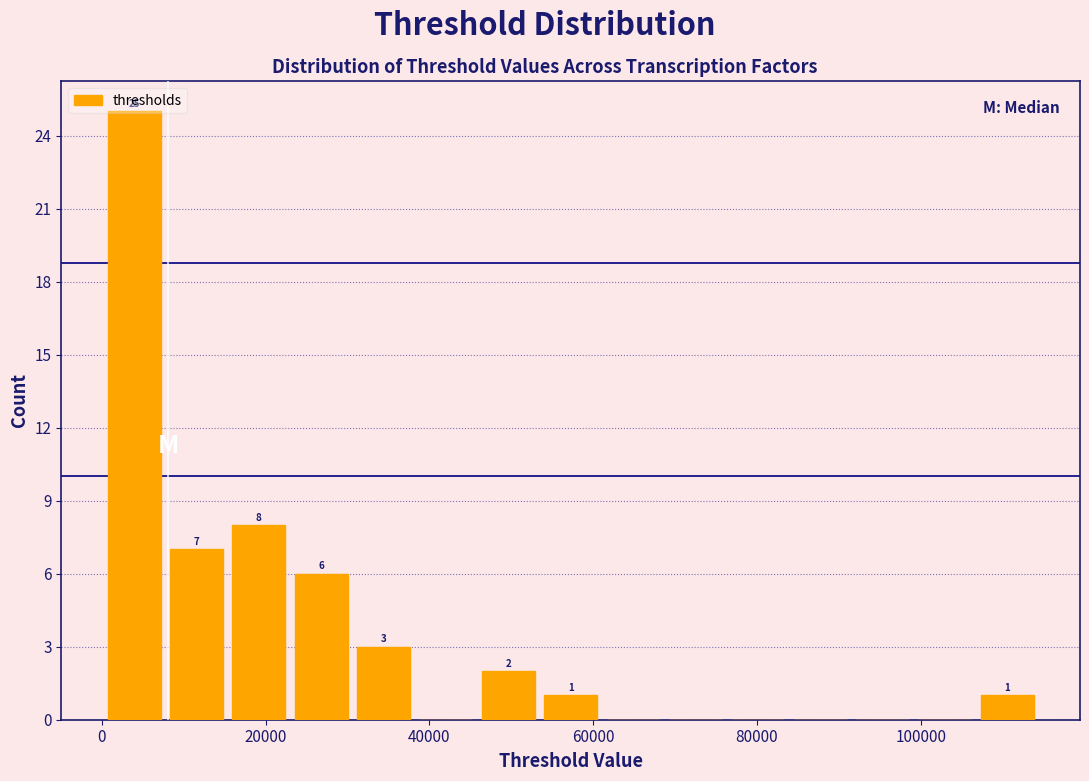

Read against the x-axis, roughly where is the centre of the tallest bar?

4000